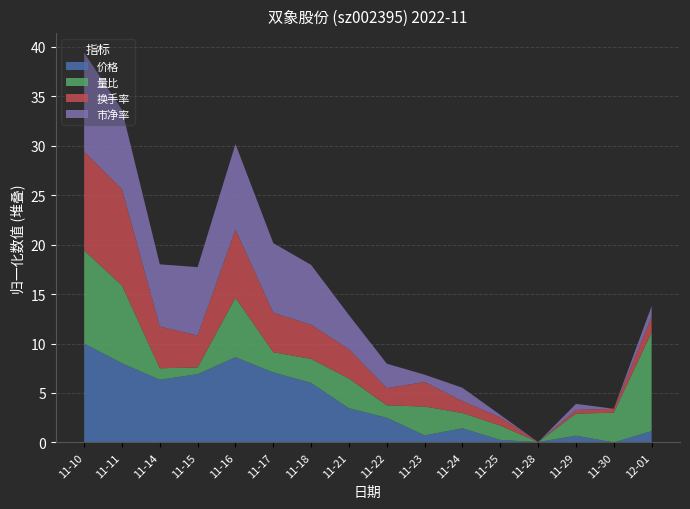

What is the total value across all series at 11-21?

12.9